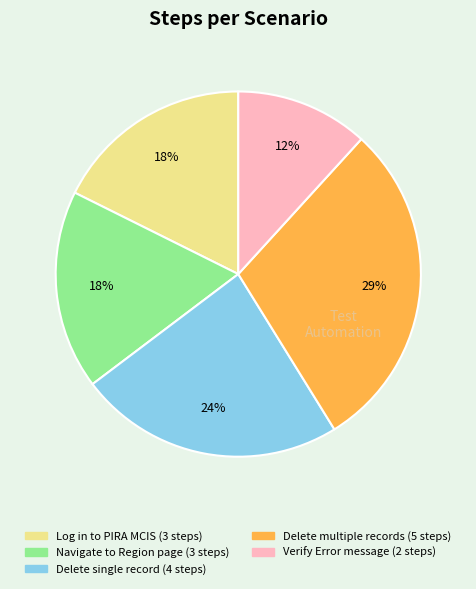

Is there any slice that represents more than half of the pie?

No